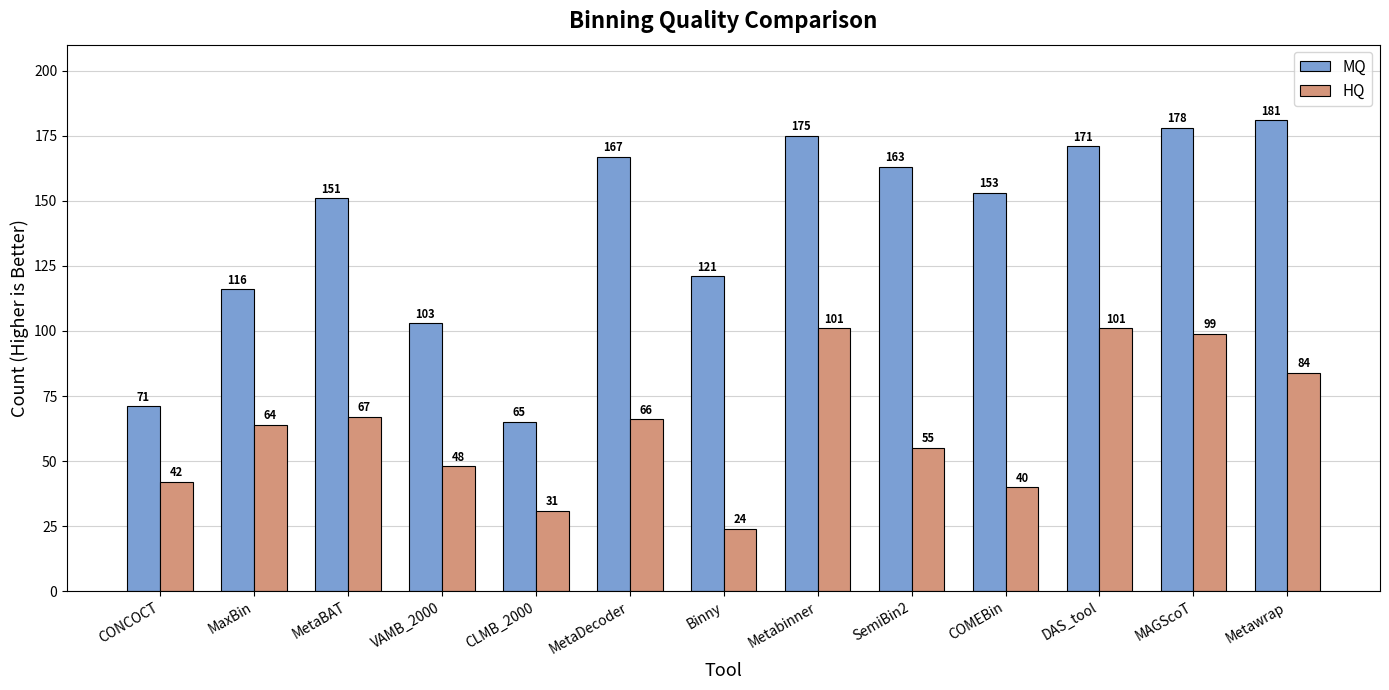

What are all the series names shown in the legend?

MQ, HQ